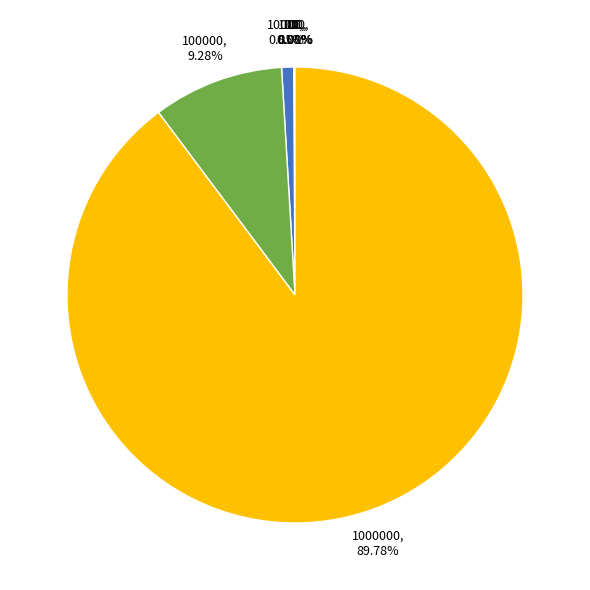

Does any single category account for the majority?

Yes